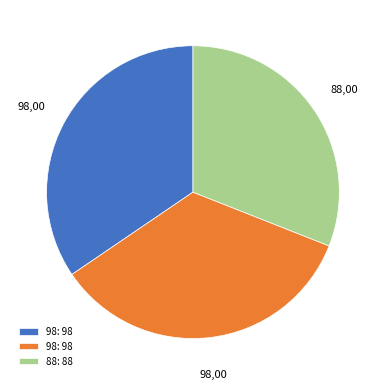

Is there any slice that represents more than half of the pie?

No